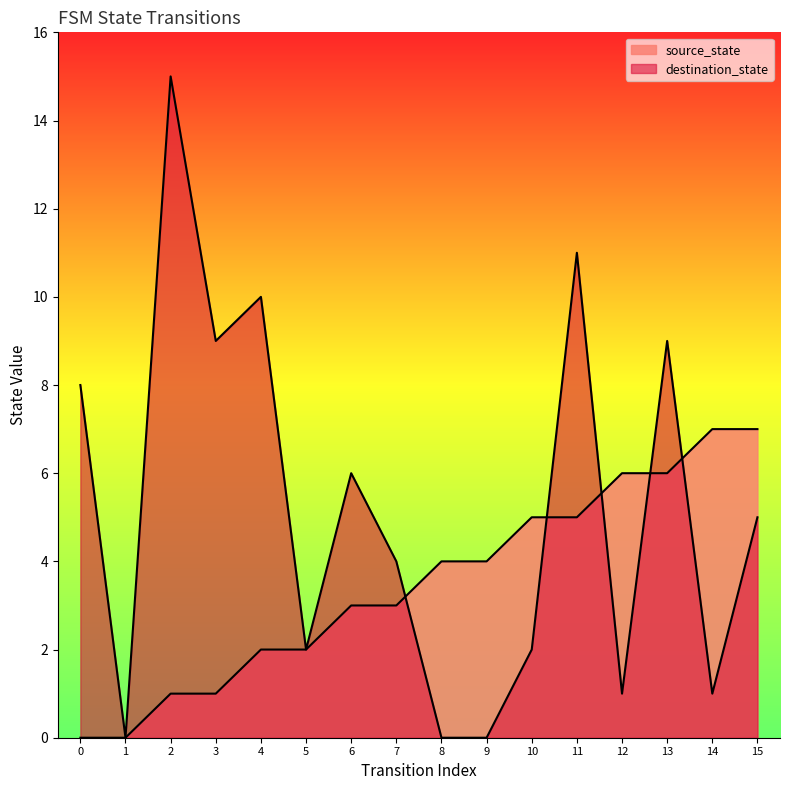

Rank the series by their maximum value, from highest to lowest.

destination_state, source_state